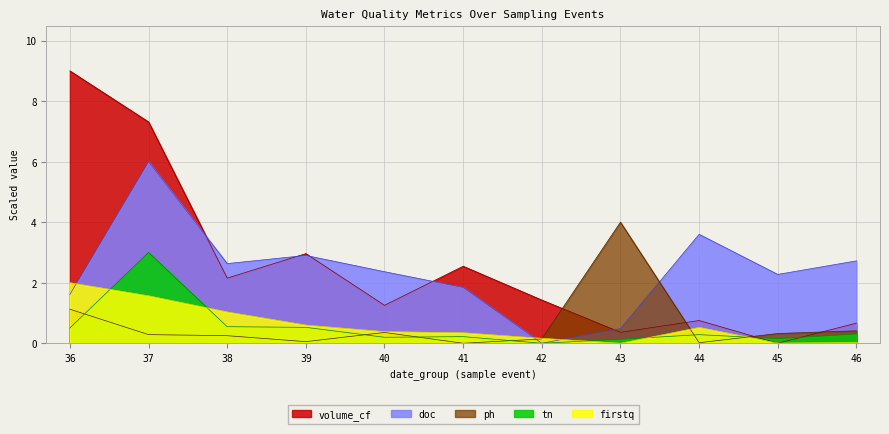

What is the sum of all ph values?

7.0